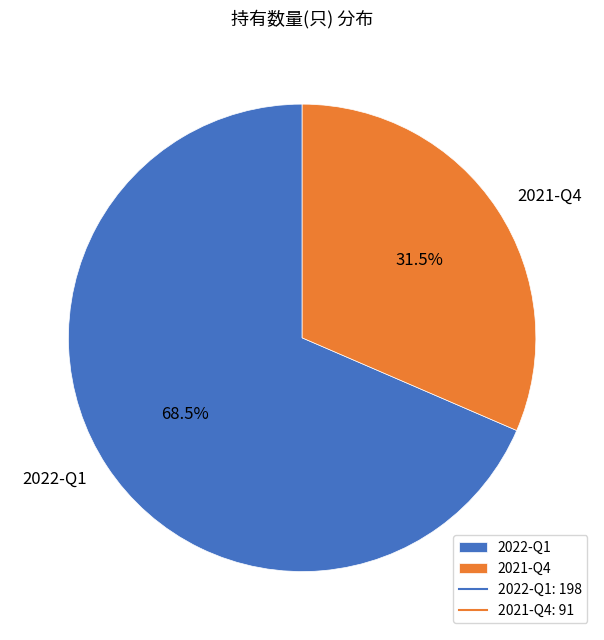

Is 2021-Q4 the majority of the pie?

No